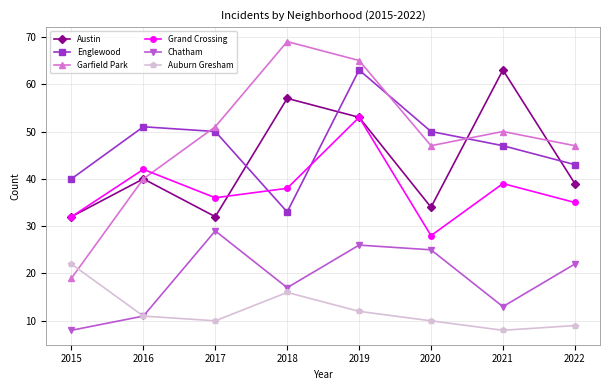

Which series has the largest range (max minus min)?

Garfield Park